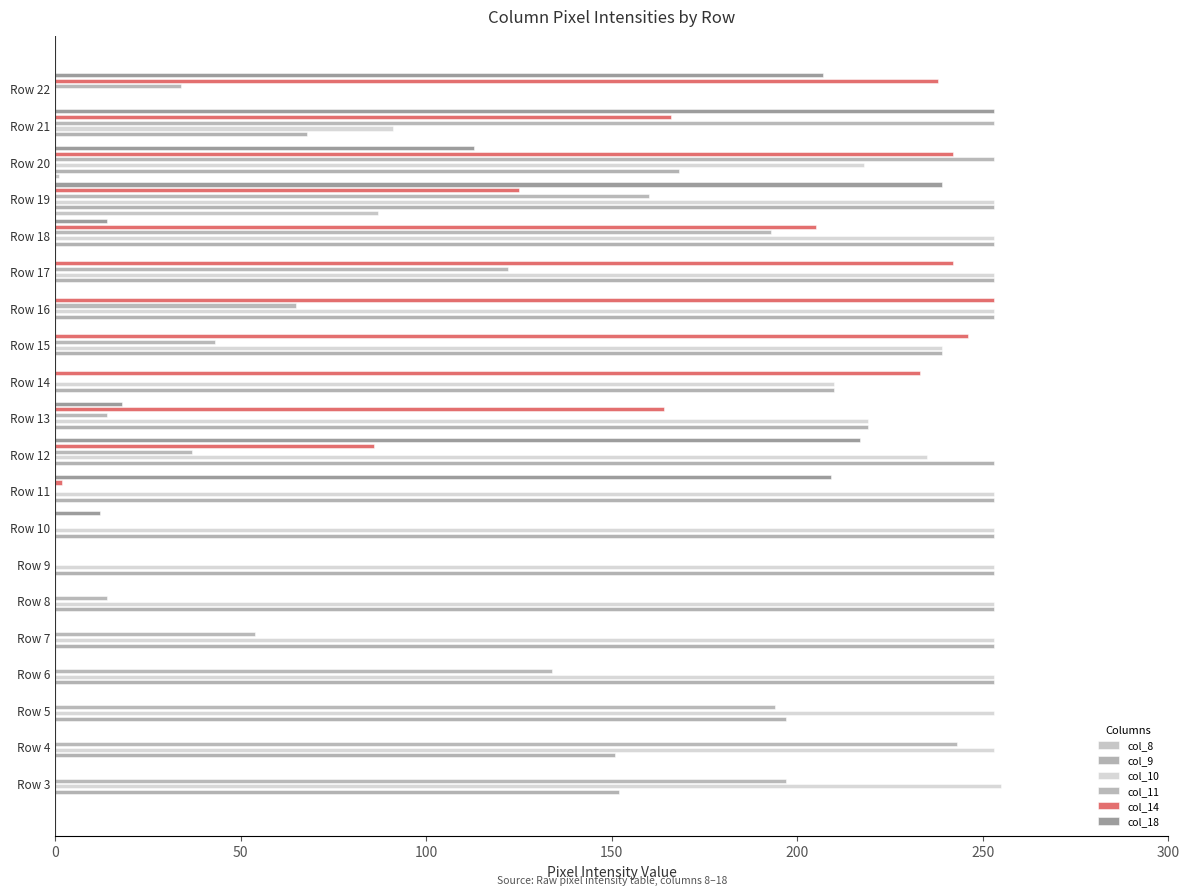

How many data points in col_11 are less than 65?

10